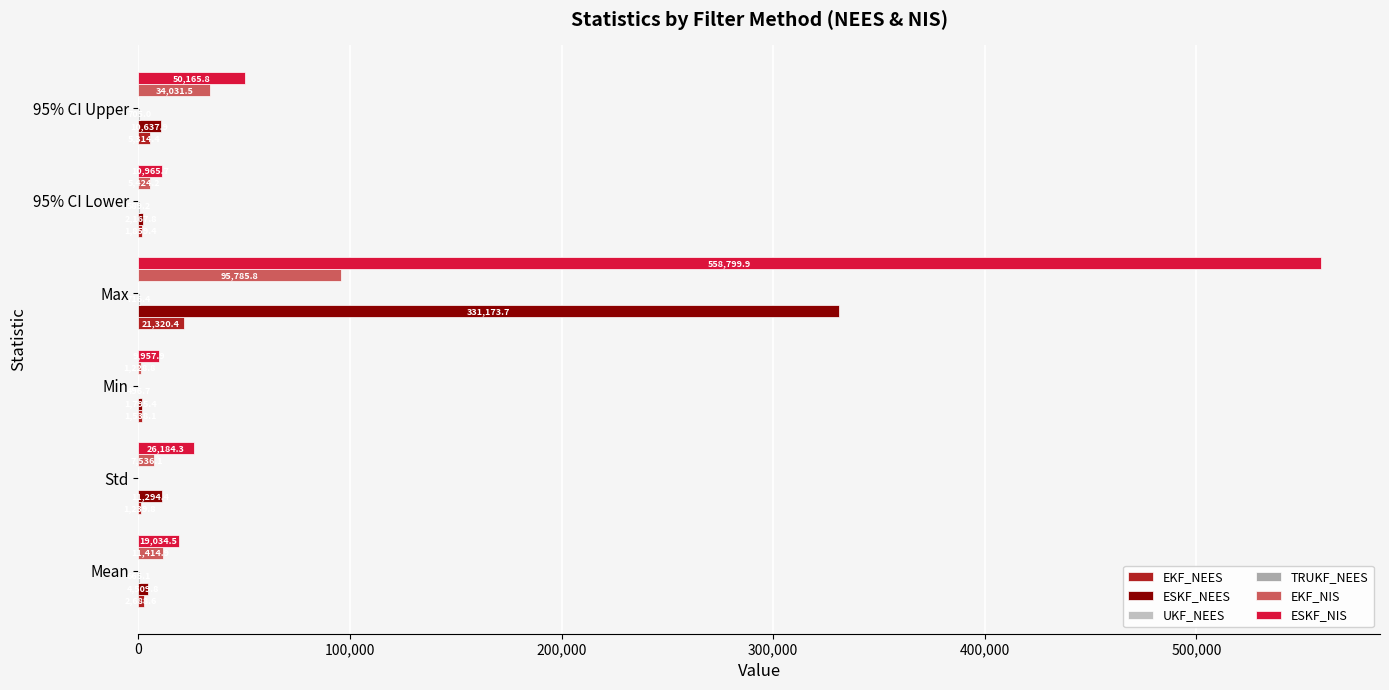

Where is ESKF_NIS nearest to the value 284378?

95% CI Upper